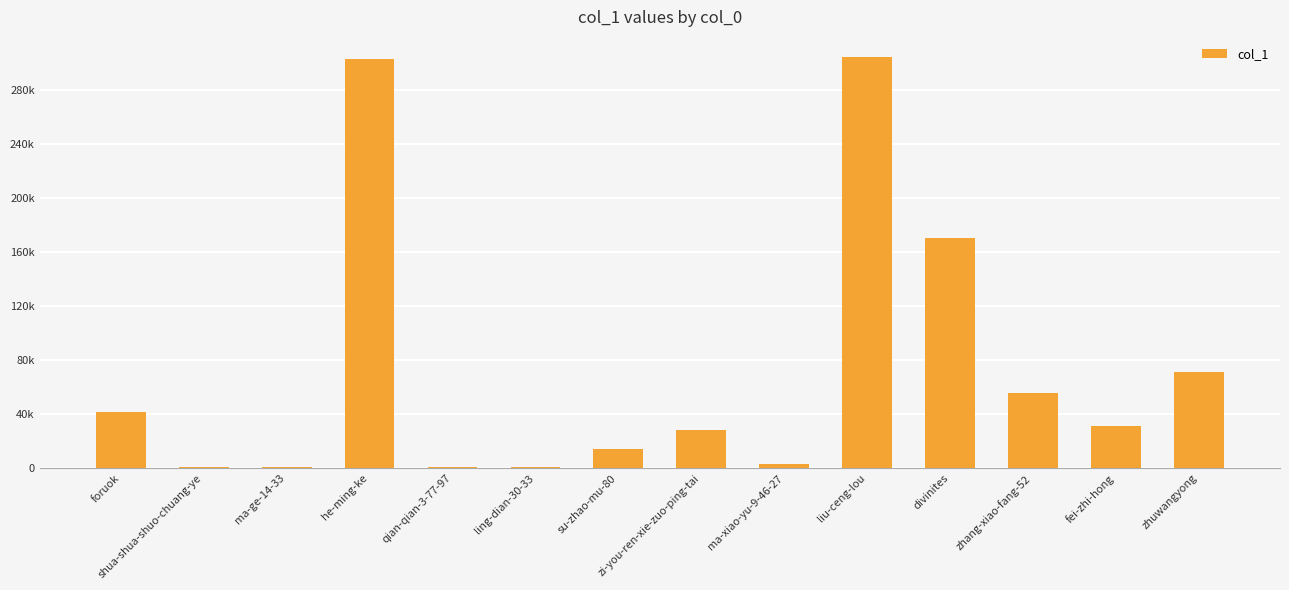

Reading left to right, extract all data points from this chart.

foruok=41390	shua-shua-shuo-chuang-ye=1214	ma-ge-14-33=882	he-ming-ke=302876	qian-qian-3-77-97=1166	ling-dian-30-33=889	su-zhao-mu-80=14607	zi-you-ren-xie-zuo-ping-tai=28250	ma-xiao-yu-9-46-27=2908	liu-ceng-lou=304171	divinites=170552	zhang-xiao-fang-52=55565	fei-zhi-hong=31396	zhuwangyong=71147